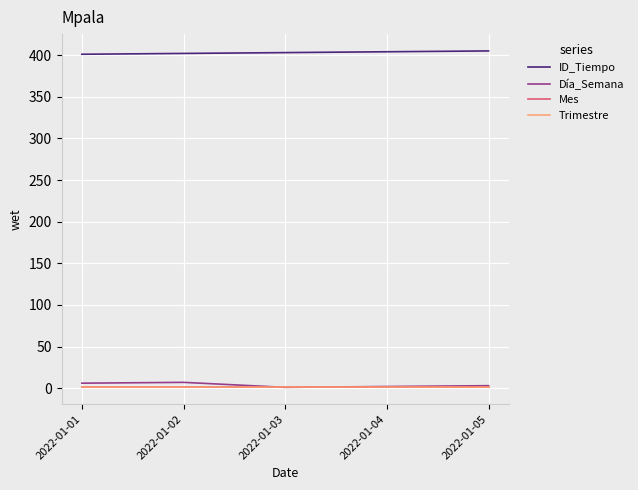

At which label is Trimestre closest to 1?

2022-01-01